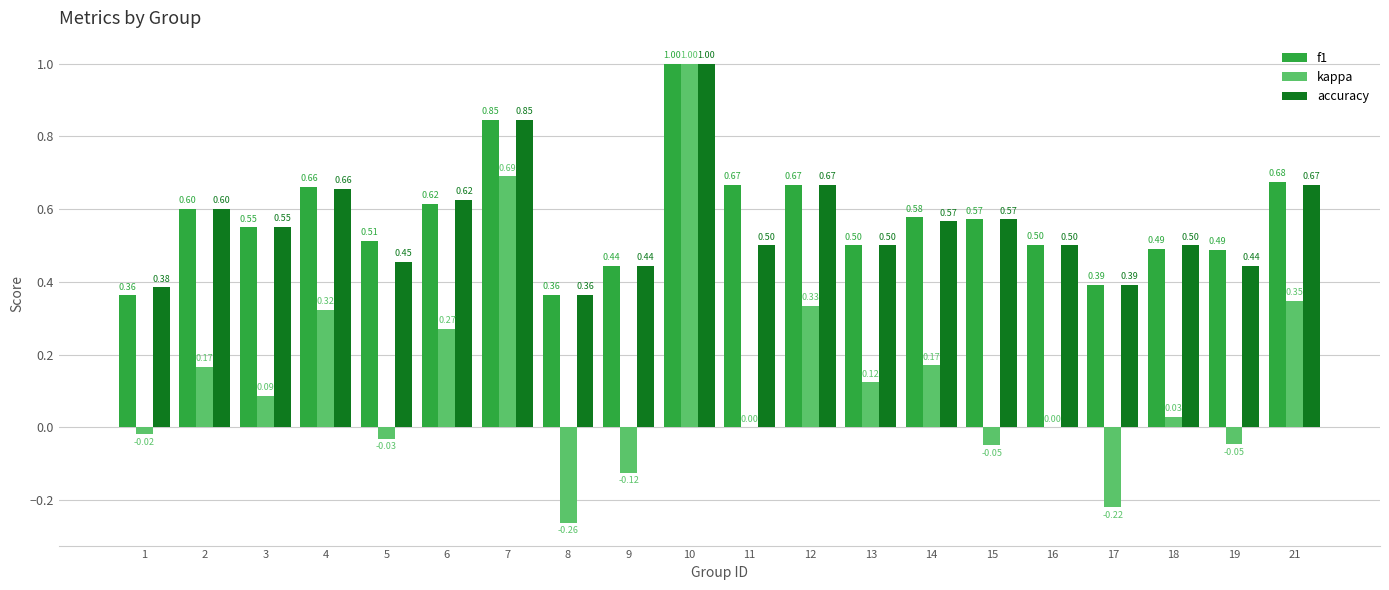

Which series has the largest total across all categories?

f1